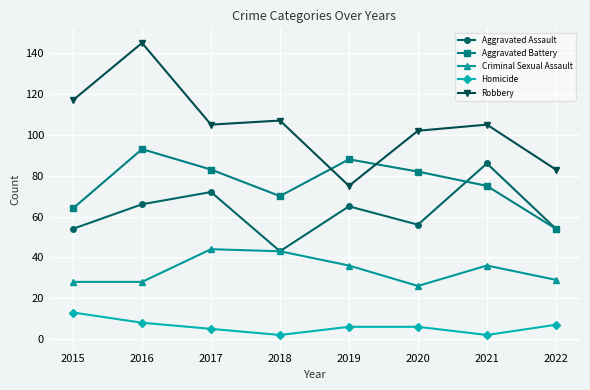

What is the value of the Robbery point at the 8th from the left?

83